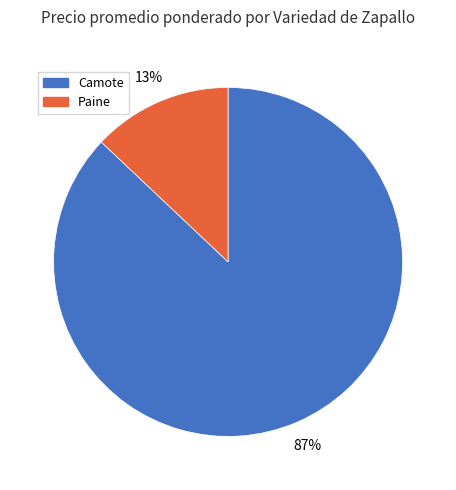

Is it true that Camote is 75% of the pie?

False